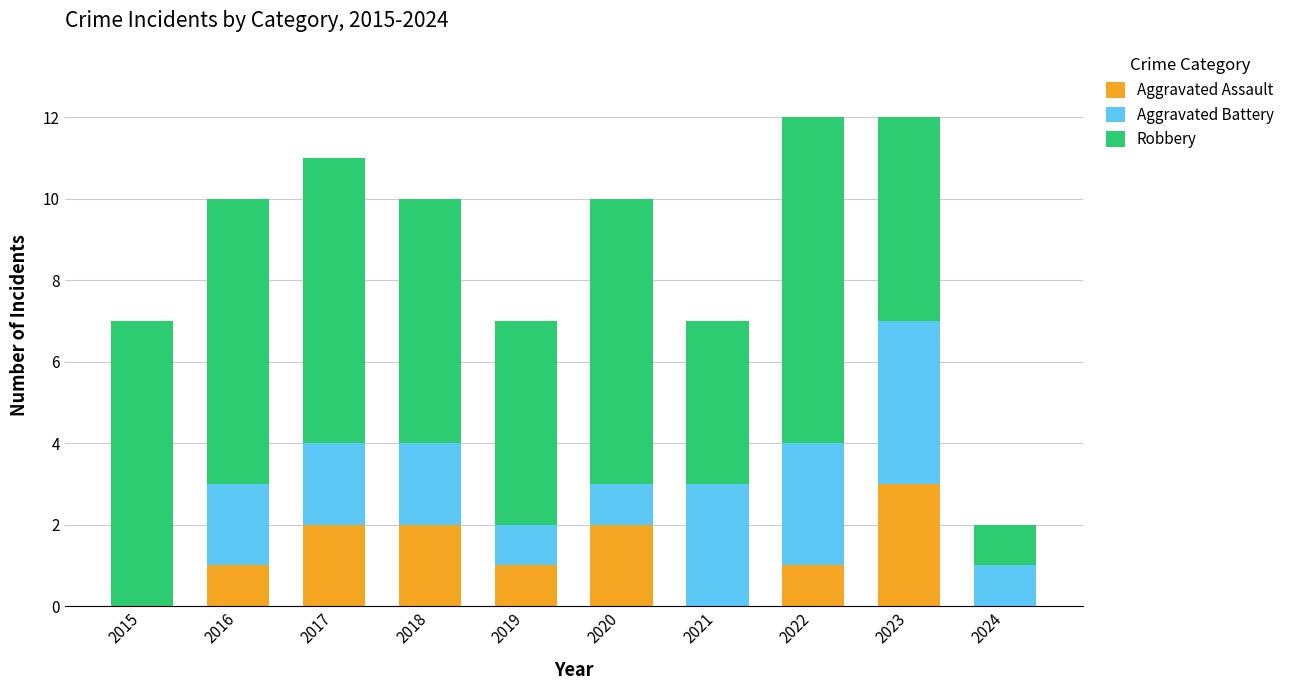

True or false: Aggravated Assault has a value of 5 at 2023.

False